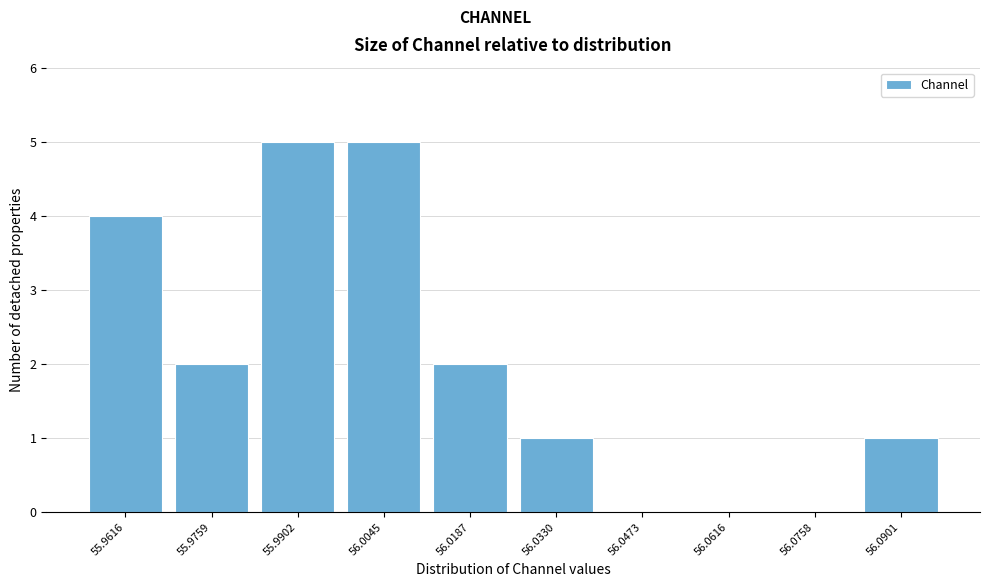

Reading left to right, transcribe all the data shown in this chart.

55.9616=4	55.9759=2	55.9902=5	56.0045=5	56.0187=2	56.0330=1	56.0473=0	56.0616=0	56.0758=0	56.0901=1